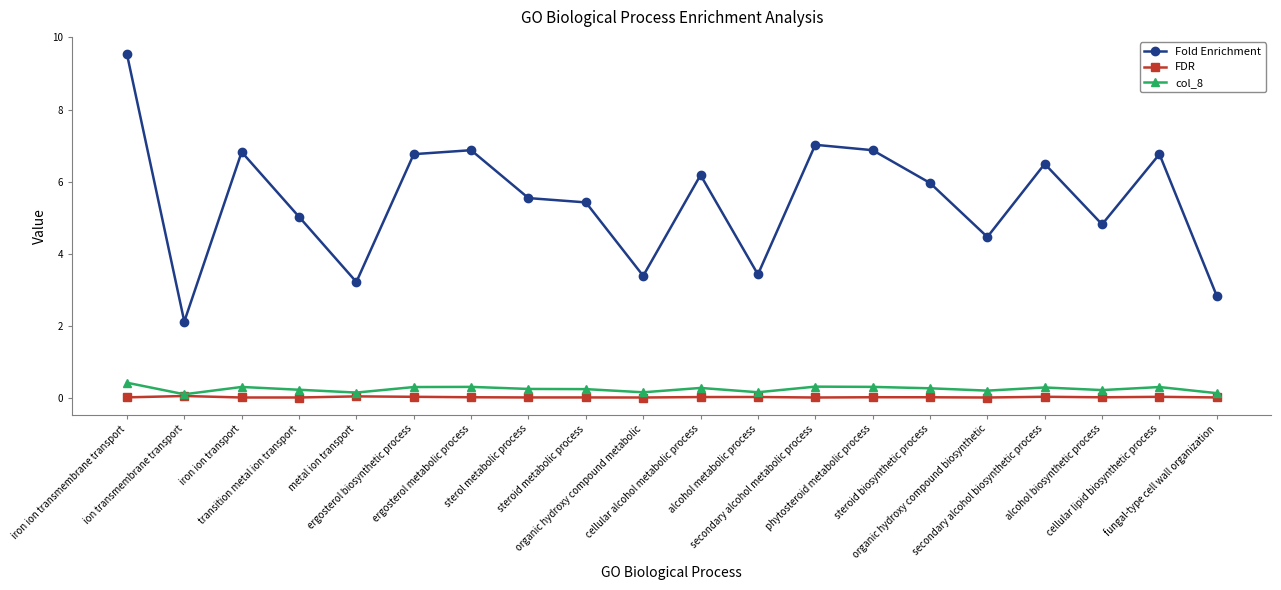

What is the average value of the Fold Enrichment series?

5.5